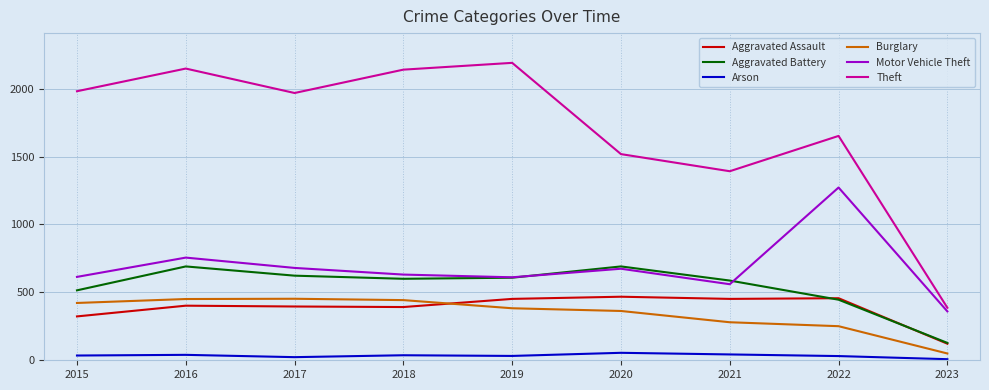

Which series changed the most between 2019 and 2023?

Theft